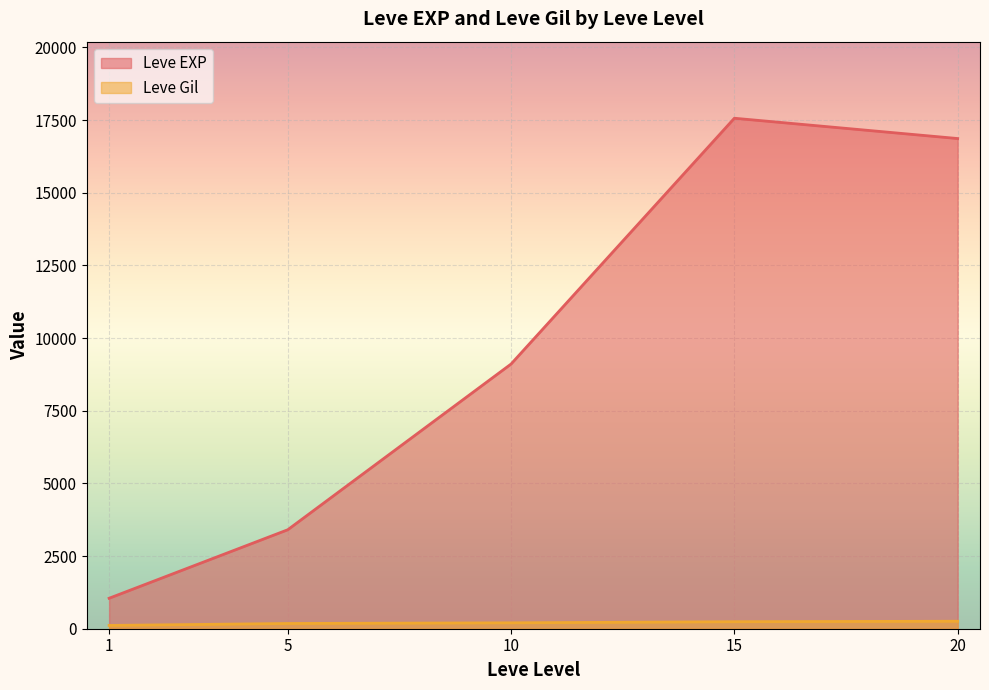

The Leve Gil series shows 65 at 20. True or false?

False